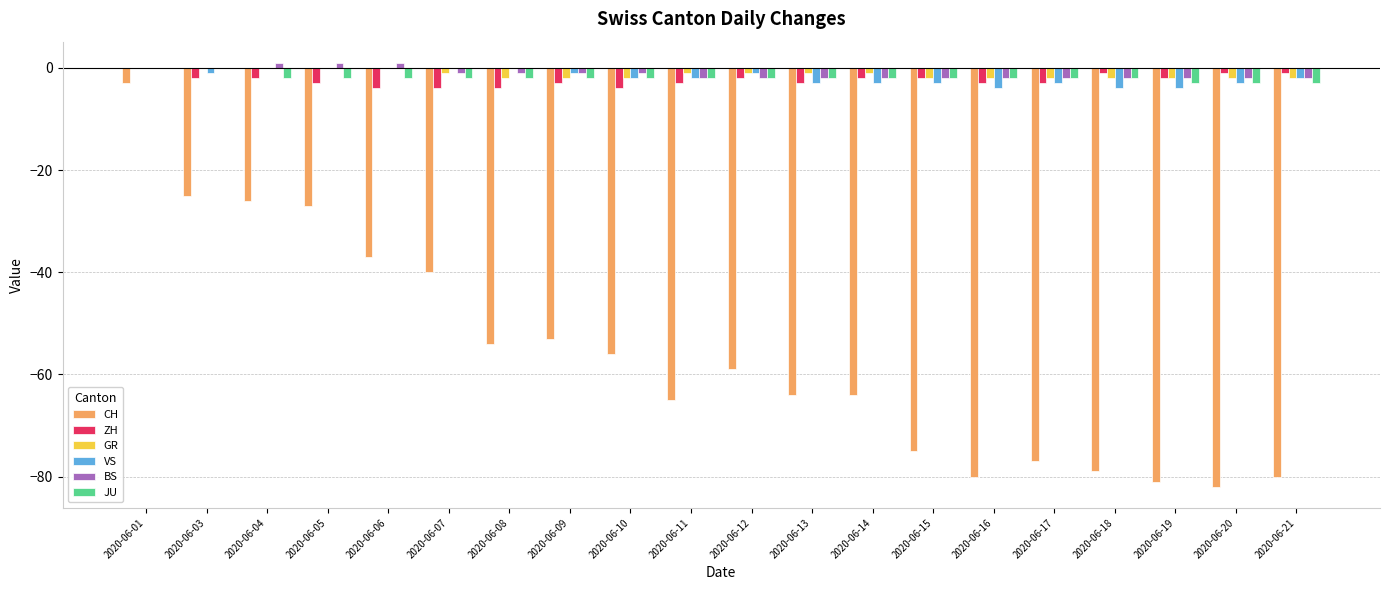

What is the sum of all GR values?

-25